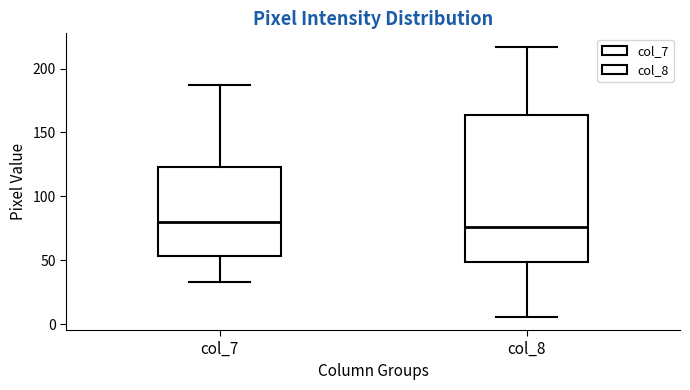

Reading left to right, transcribe this box plot: for each box, give where its median line is, the range the box spans, and where its two whiskers end, as read against the y-axis. The values are not printed on the chart, so give them approximately, as read against the axis.

col_7: median 80, box 55 to 125, whiskers 35 to 185
col_8: median 75, box 50 to 165, whiskers 5 to 215